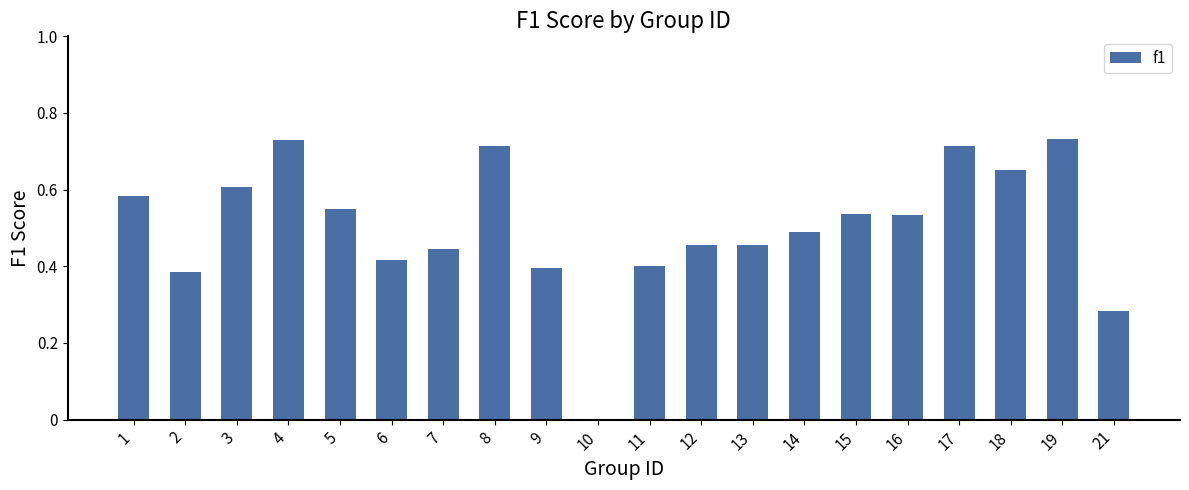

What is the sum of the values at 7 and 13?

0.9